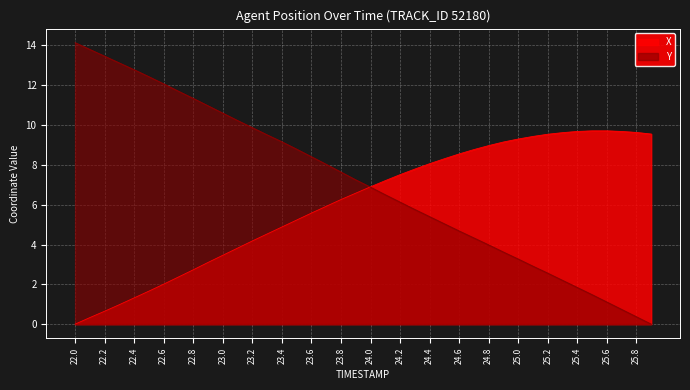

List the series in order of their overall mean, lowest first.

X, Y